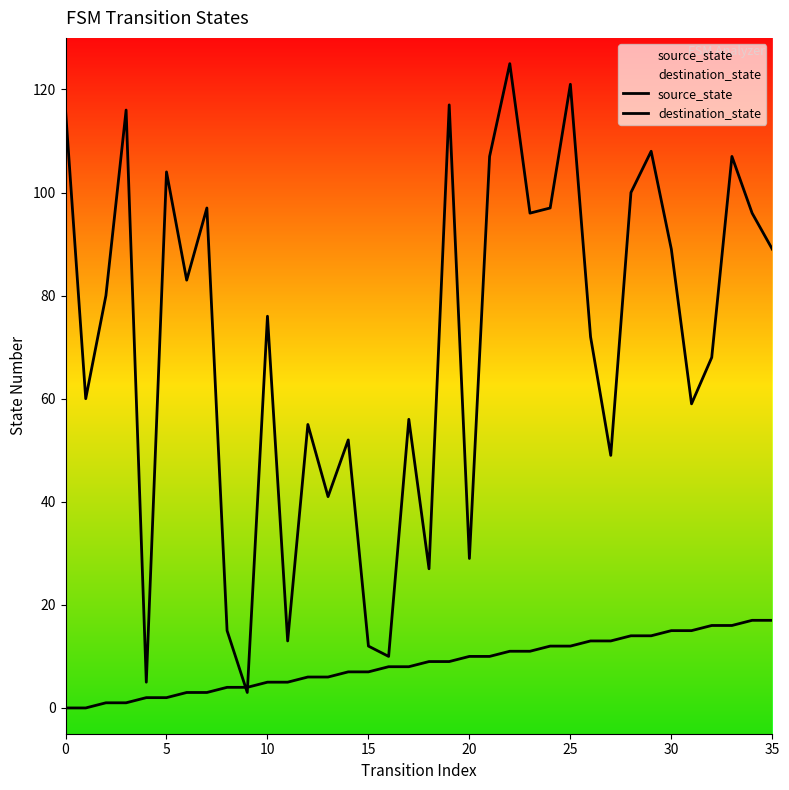

Which category has the highest value in the source_state series?

34